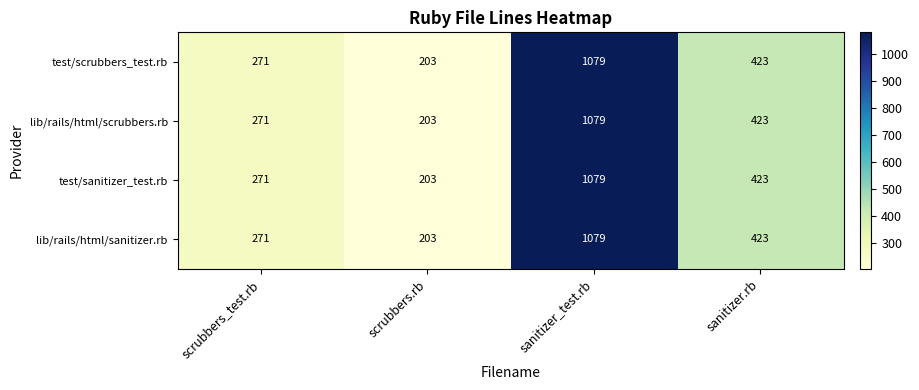

At how many categories does at least one series exceed 367?

2